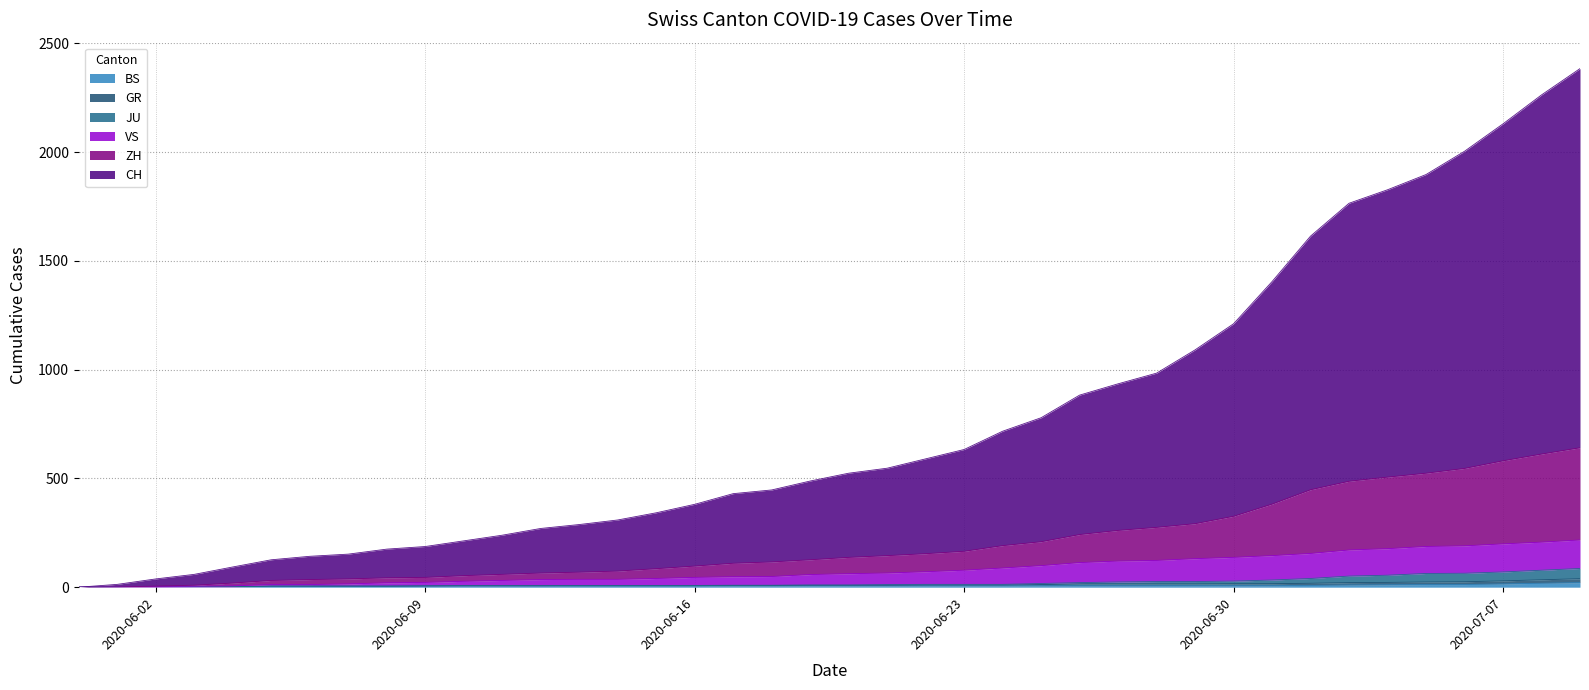

True or false: BS and ZH intersect in this chart.

False